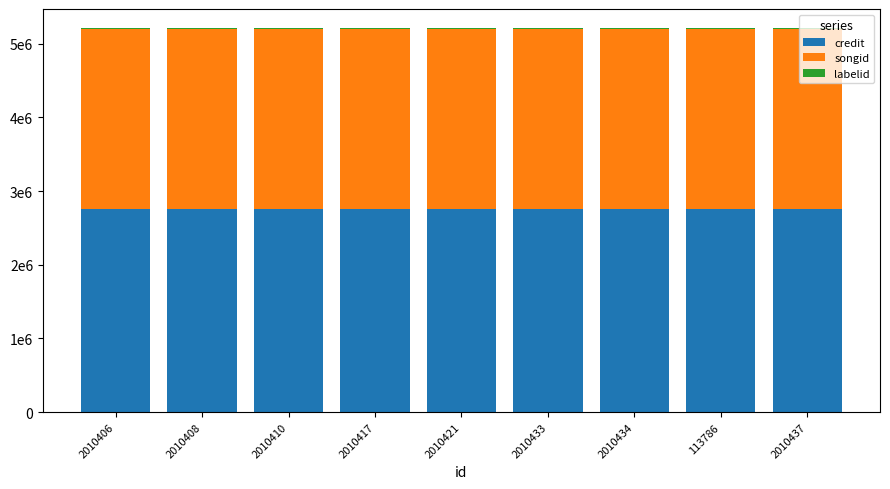

Does the chart contain stacked bars?

Yes